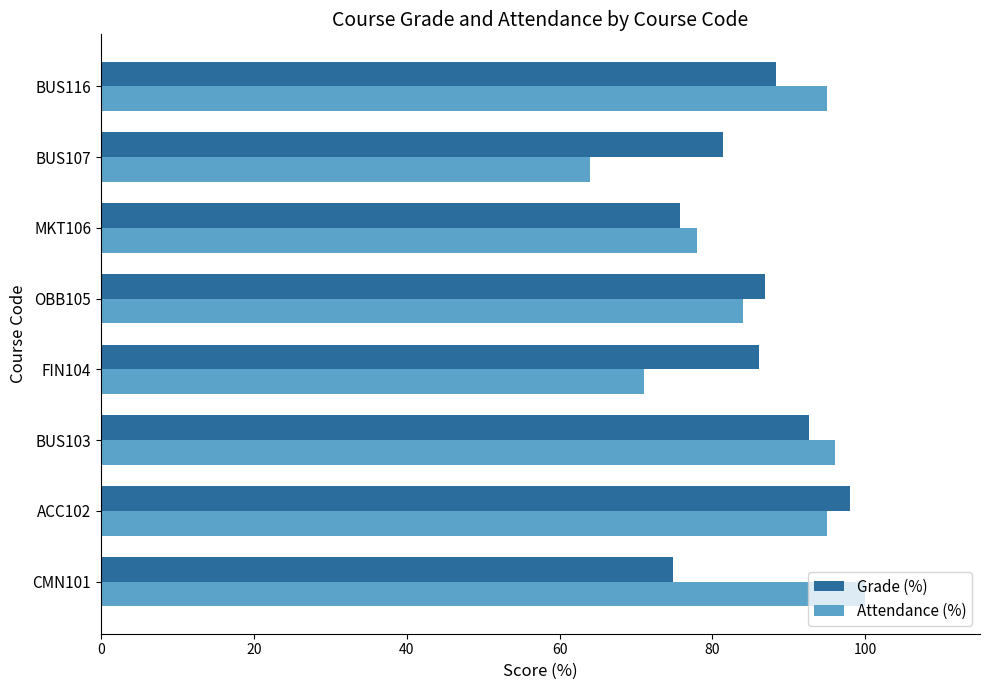

The Grade (%) series shows 111.6 at MKT106. True or false?

False